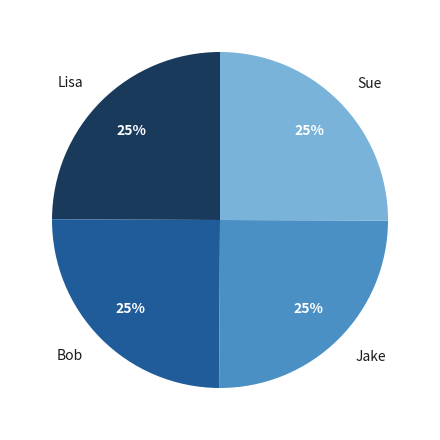

Is Bob the majority of the pie?

No